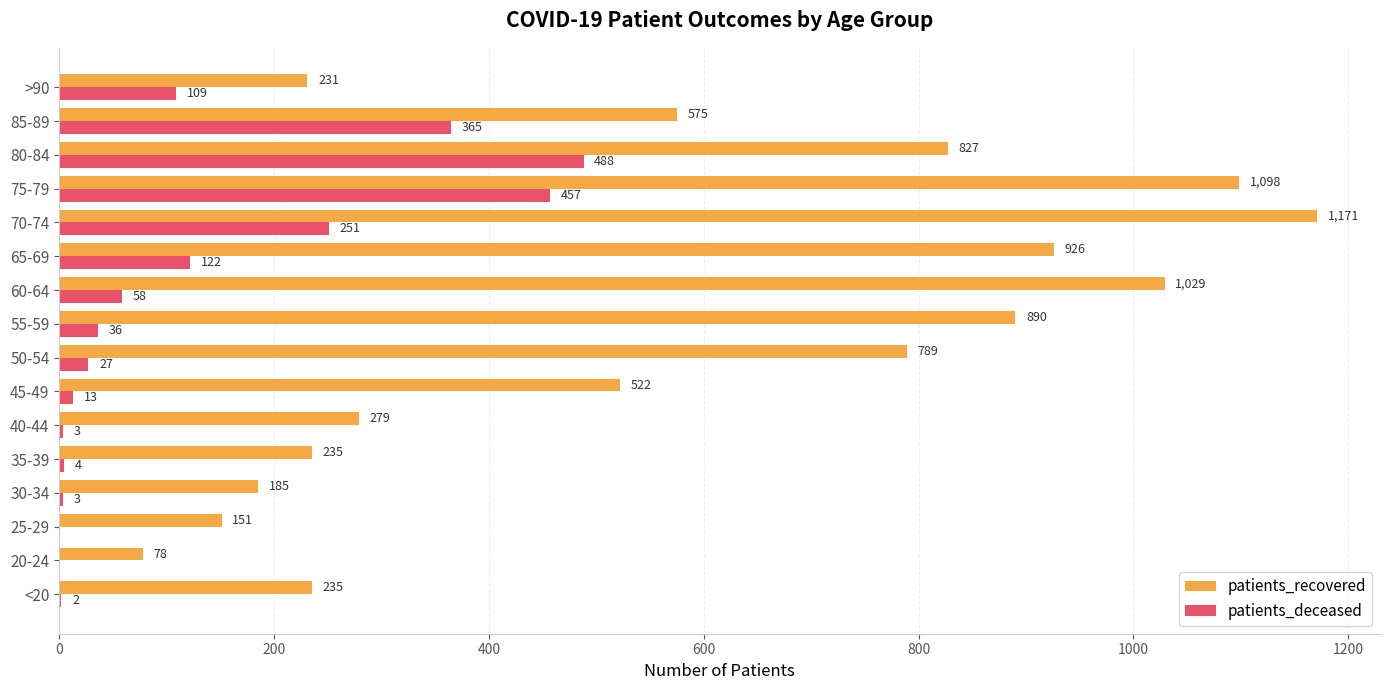

Is it true that patients_recovered equals 984 at 85-89?

False